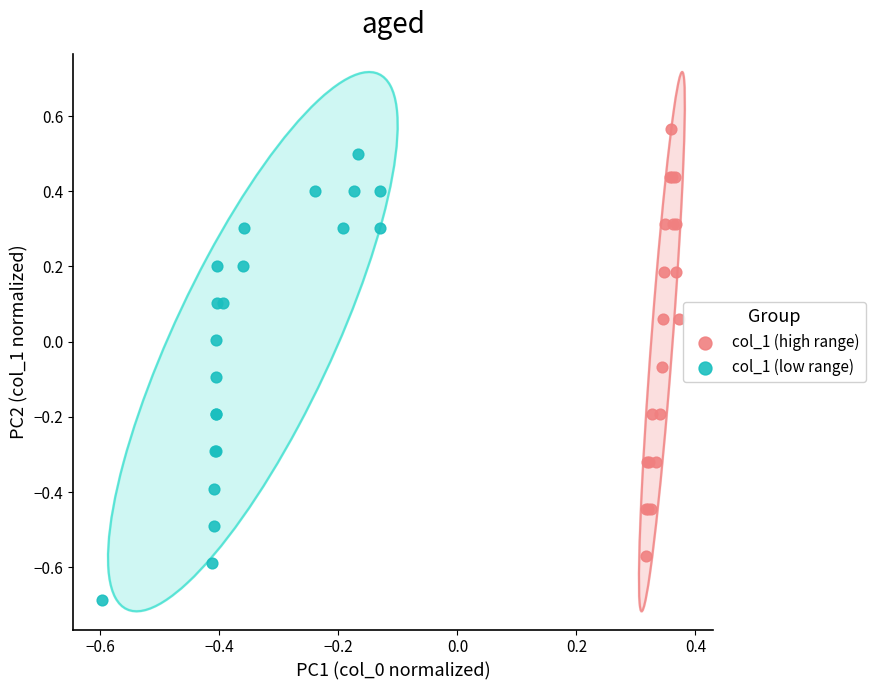

Which series contains the highest Y value?

col_1 (high range)